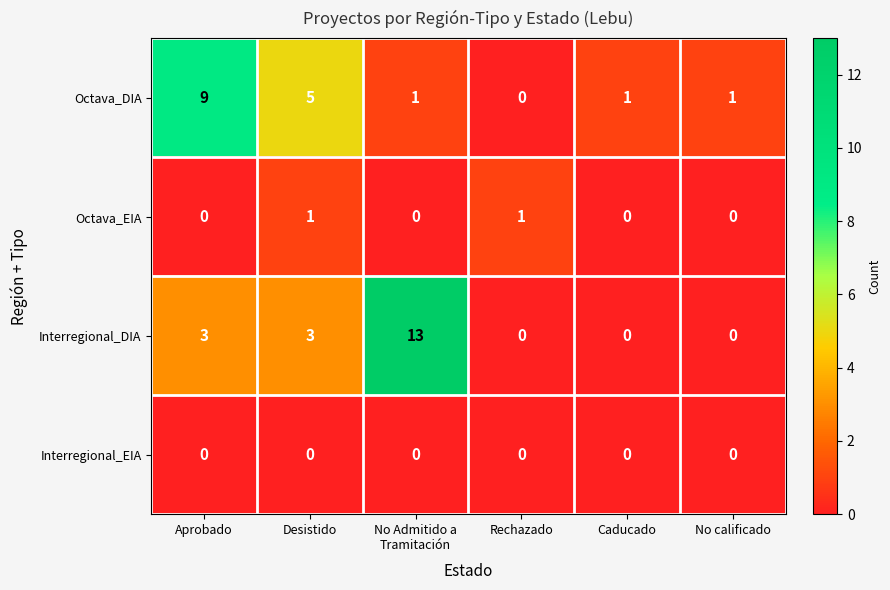

Reading right to left, what are all the values shown in this chart?

Octava_DIA: 1	1	0	1	5	9
Octava_EIA: 0	0	1	0	1	0
Interregional_DIA: 0	0	0	13	3	3
Interregional_EIA: 0	0	0	0	0	0